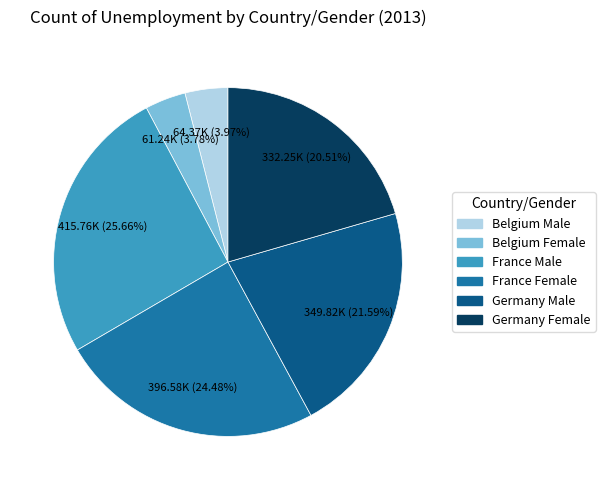

True or false: Germany Female accounts for 9% of the total.

False